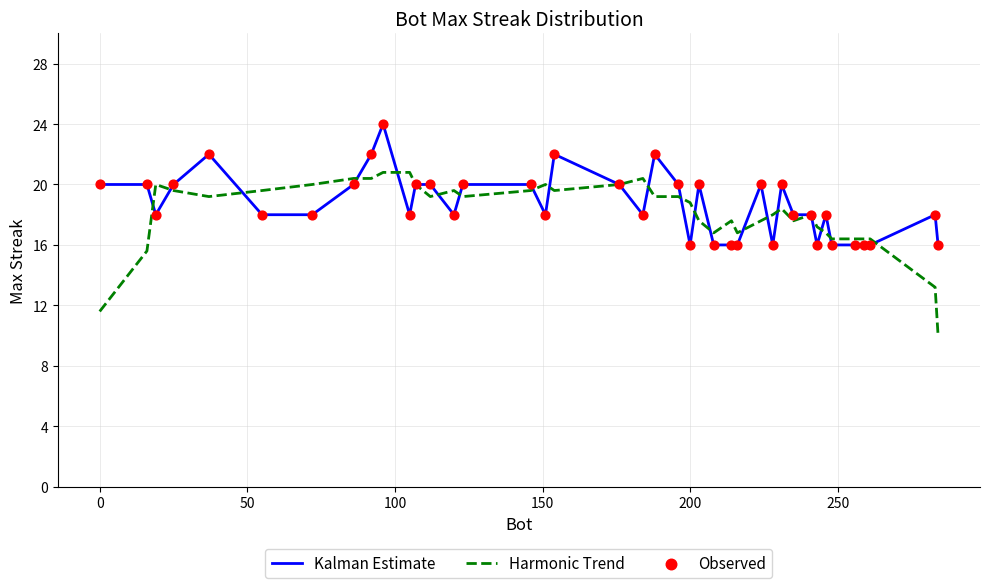

Which series has the widest spread of values?

Harmonic Trend